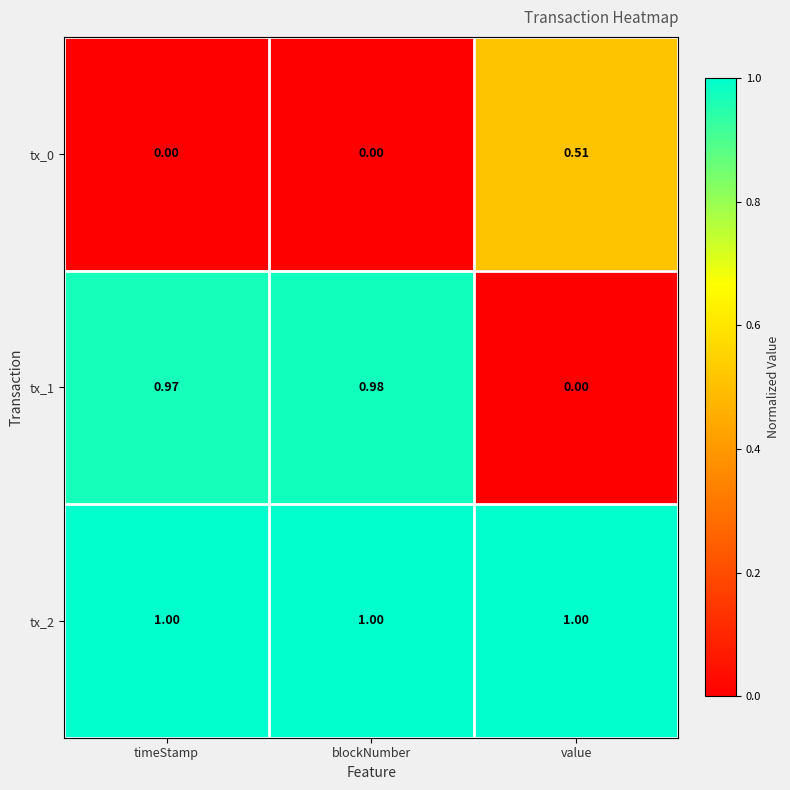

Rank the categories by tx_1 value from lowest to highest.

value, timeStamp, blockNumber